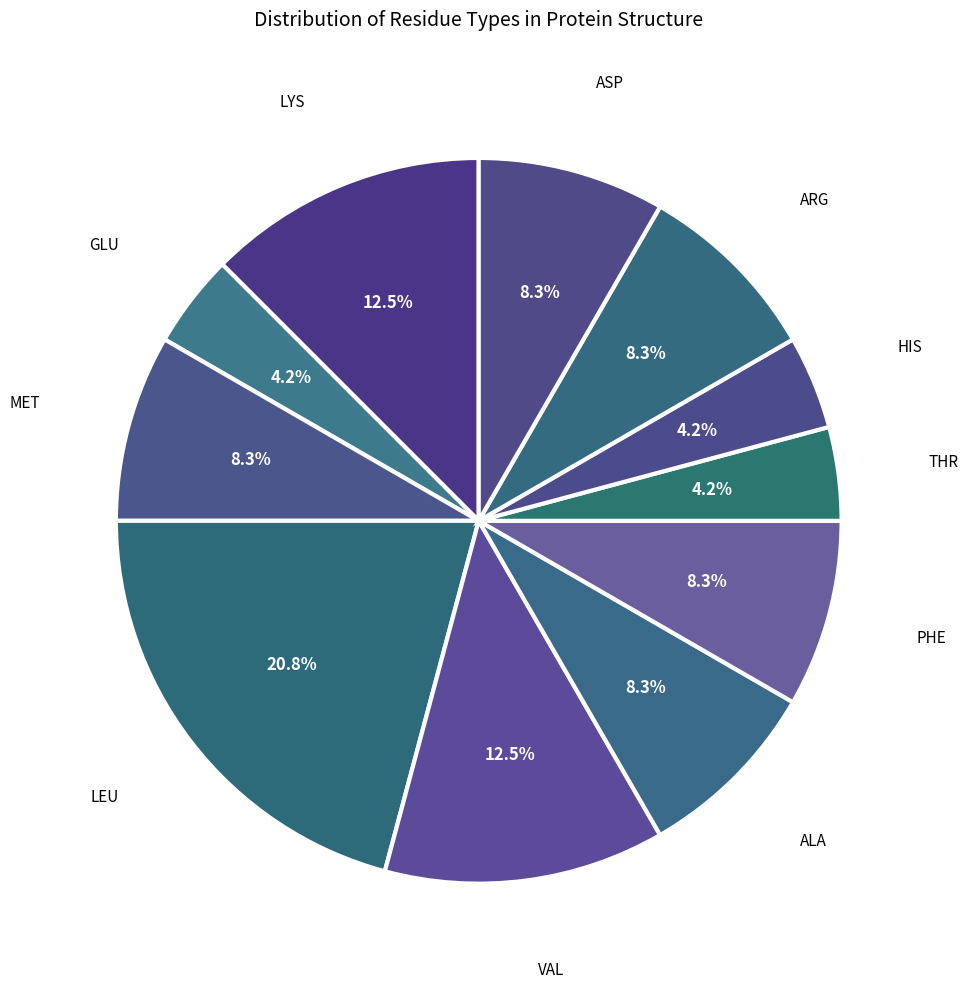

Which slice is the largest?

LEU